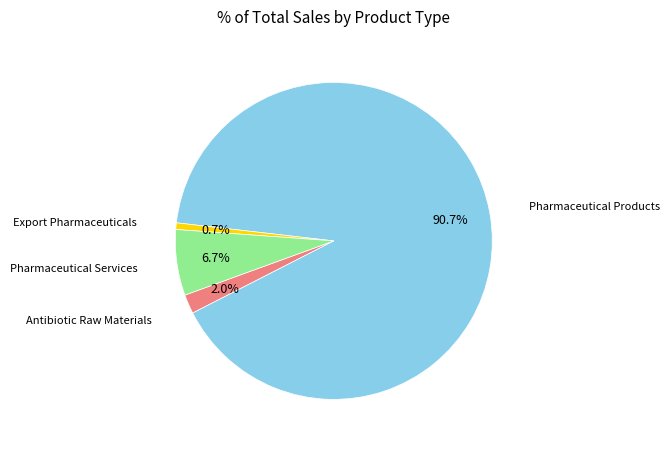

Is there a majority slice in this chart?

Yes